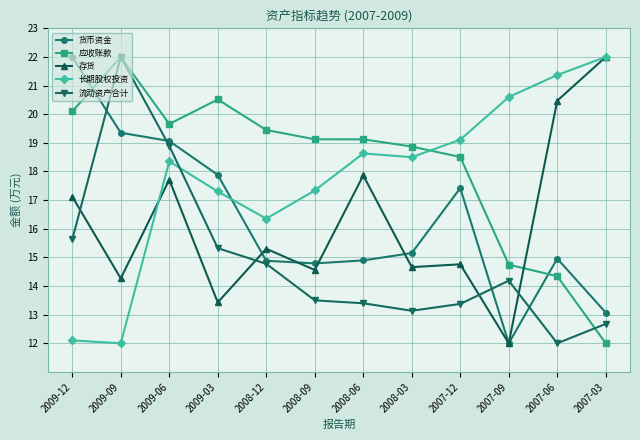

Which category has the highest value in the 货币资金 series?

2009-12